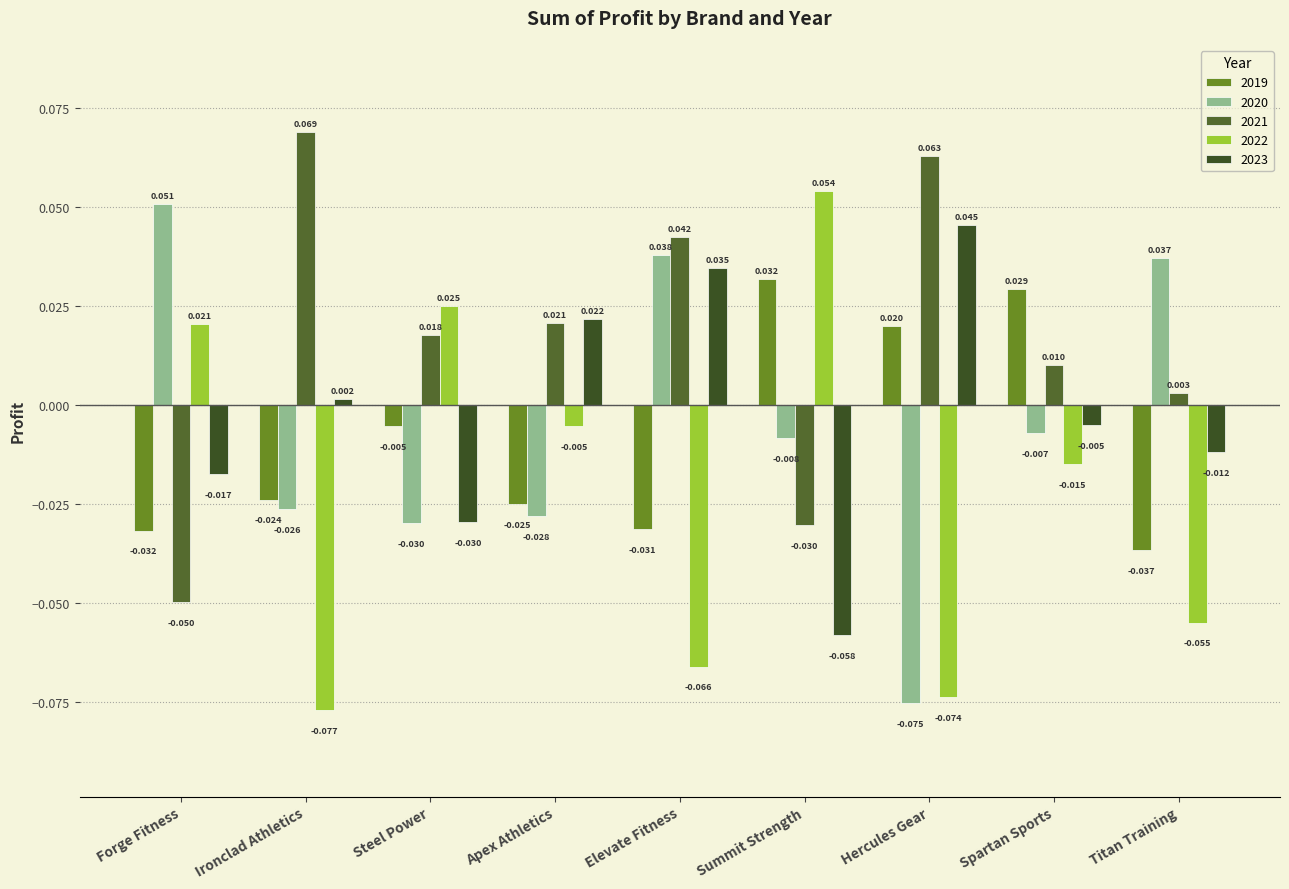

Does the chart contain any negative values?

Yes